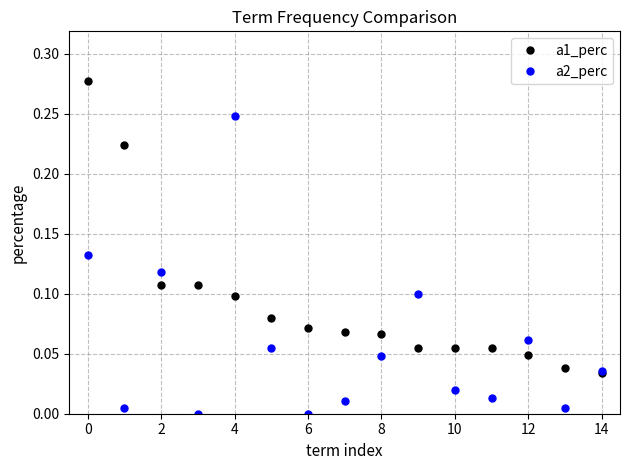

Rank the series by their maximum value, from lowest to highest.

a2_perc, a1_perc